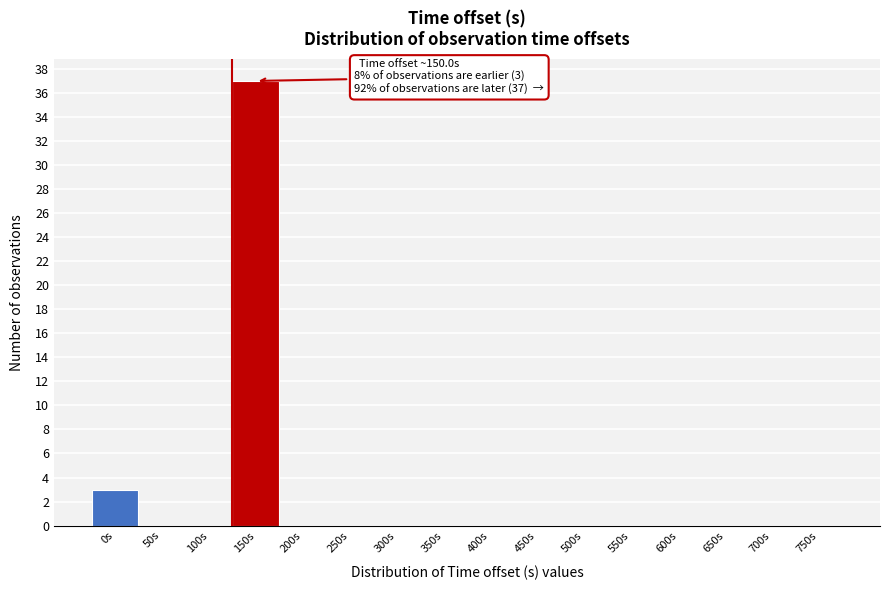

Reading left to right, what are all the values shown in this chart?

0s=3	50s=0	100s=0	150s=37	200s=0	250s=0	300s=0	350s=0	400s=0	450s=0	500s=0	550s=0	600s=0	650s=0	700s=0	750s=0